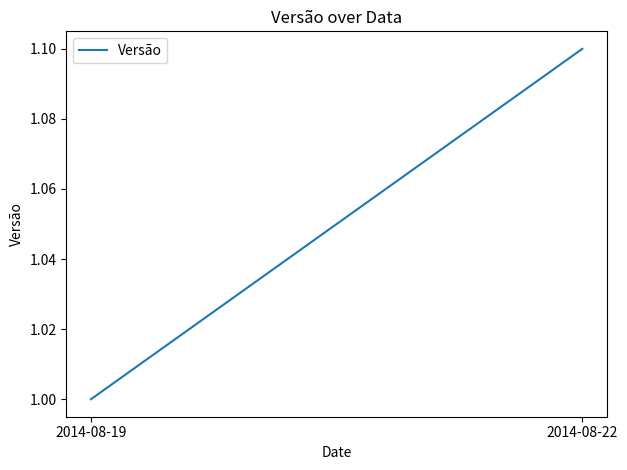

Reading left to right, transcribe all the data shown in this chart.

1.0	1.1